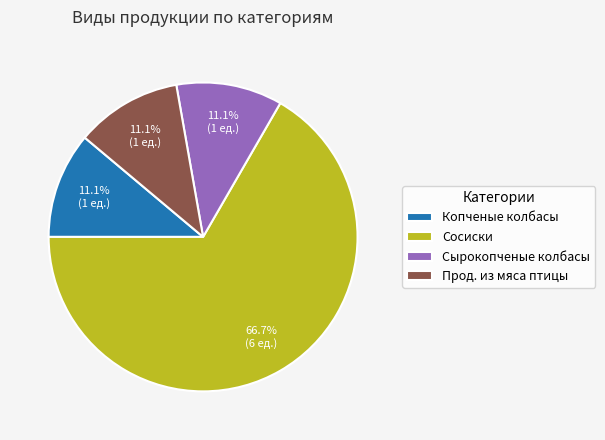

To the nearest percent, what is the average slice percentage?

25%